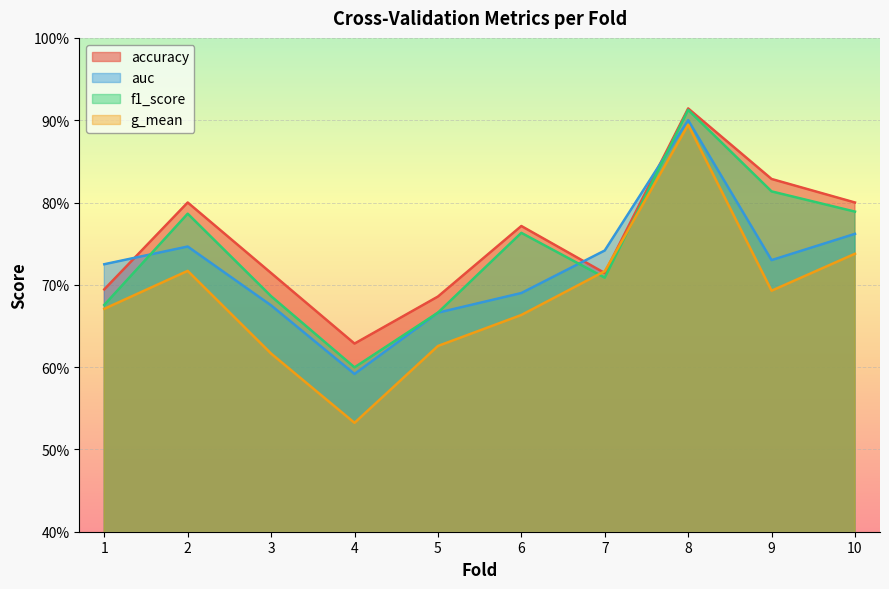

The value of f1_score at 10 is 1.1. True or false?

False